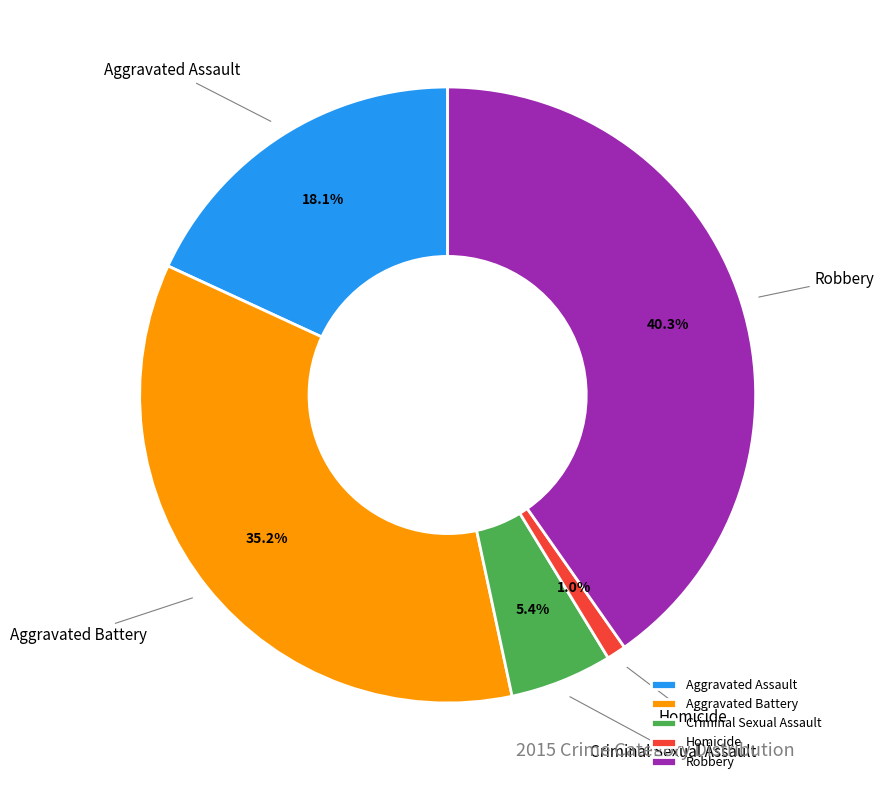

What percentage is the Robbery slice, to the nearest percent?

40%